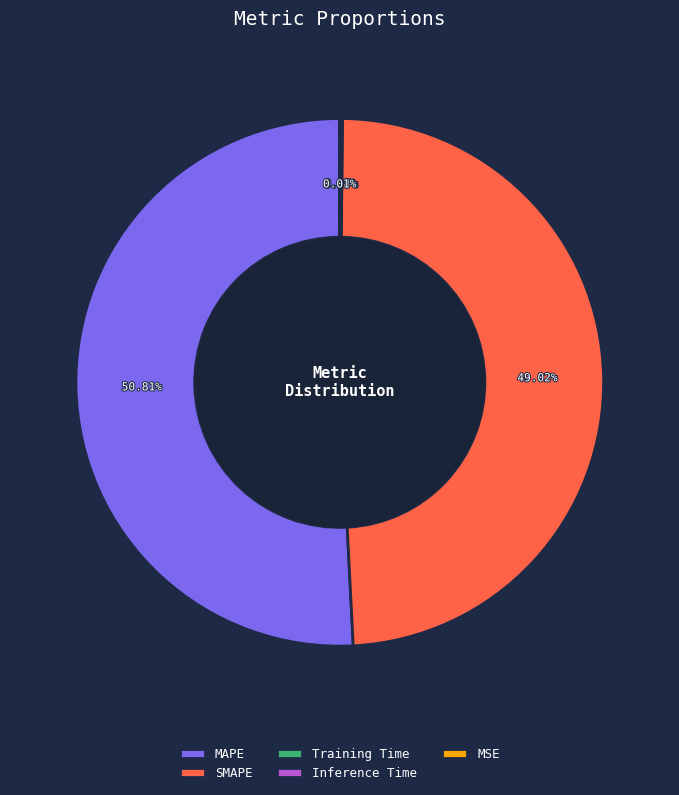

Which category has the biggest portion of the pie?

MAPE